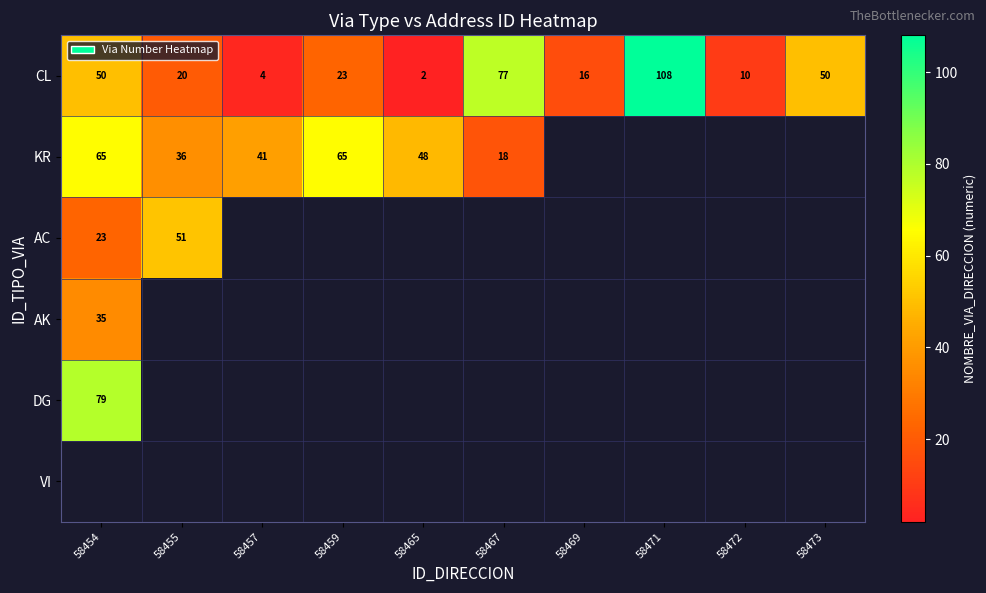

What is the sum of the CL values at 58467 and 58465?

79